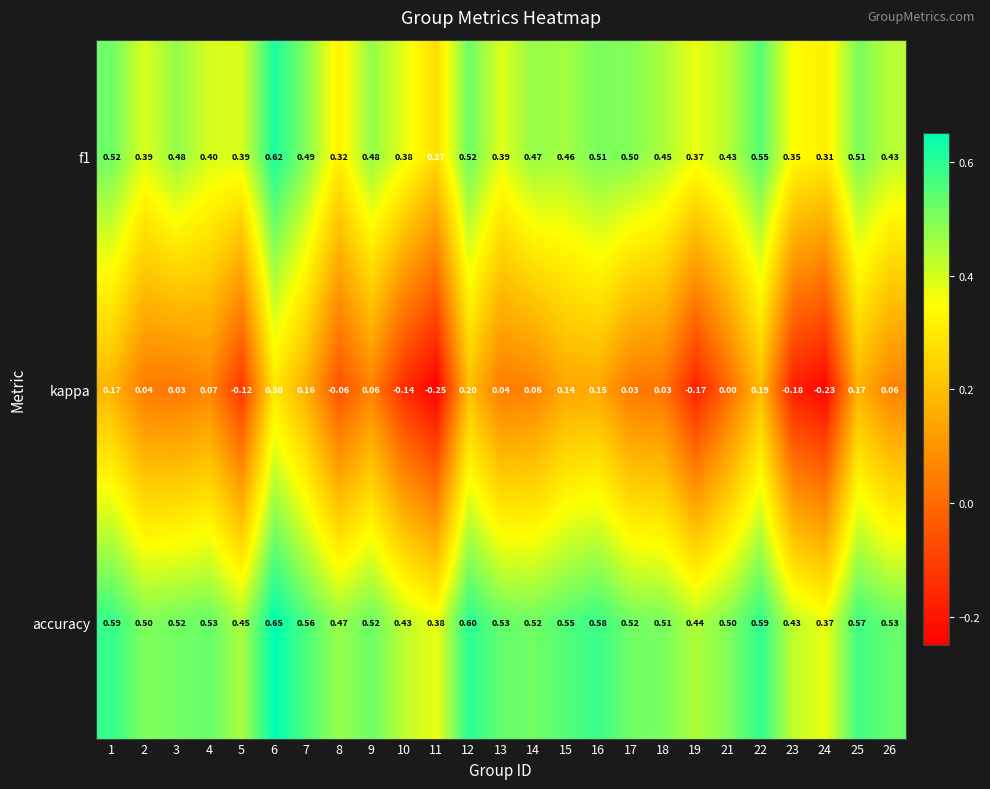

Which series changed the most between 11 and 17?

kappa